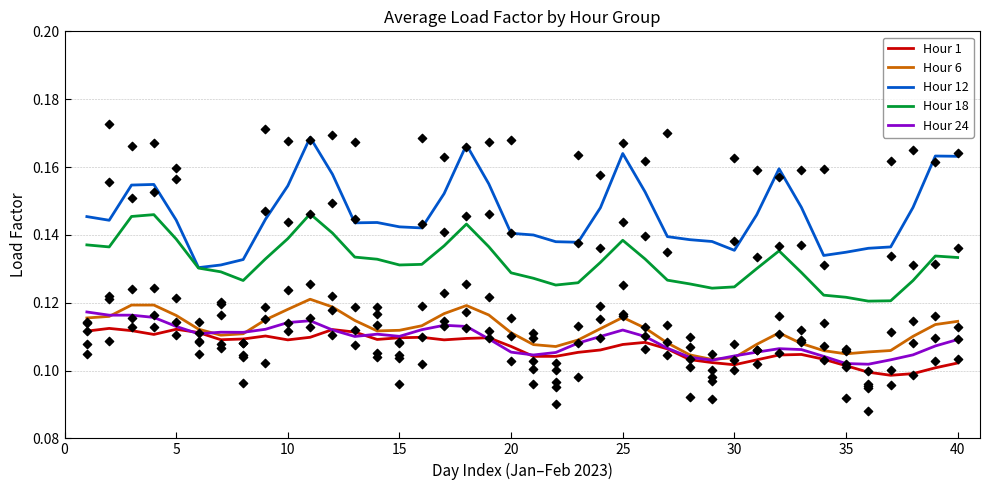

What are all the series names shown in the legend?

Hour 1, Hour 6, Hour 12, Hour 18, Hour 24